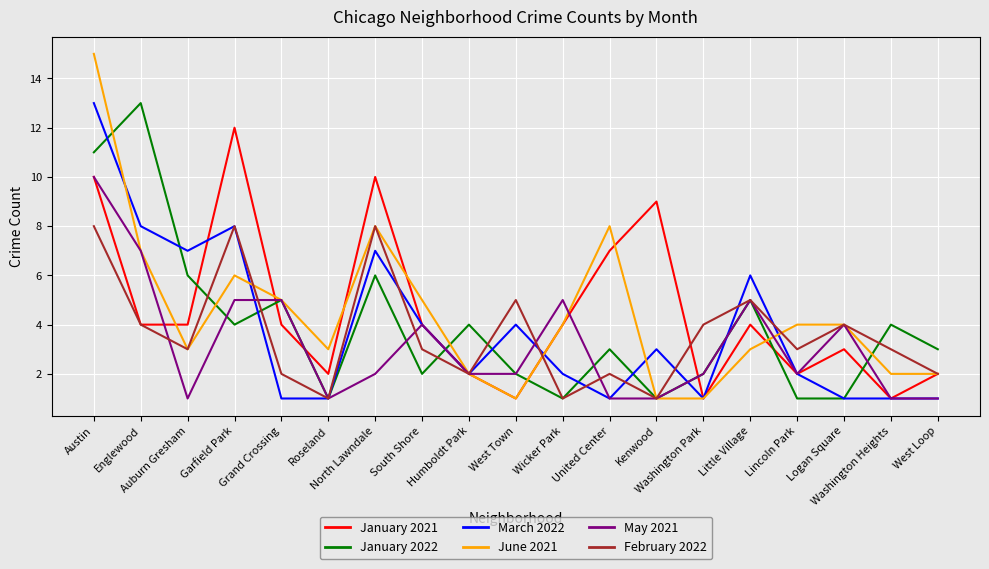

Is it true that June 2021 equals 4 at Wicker Park?

True